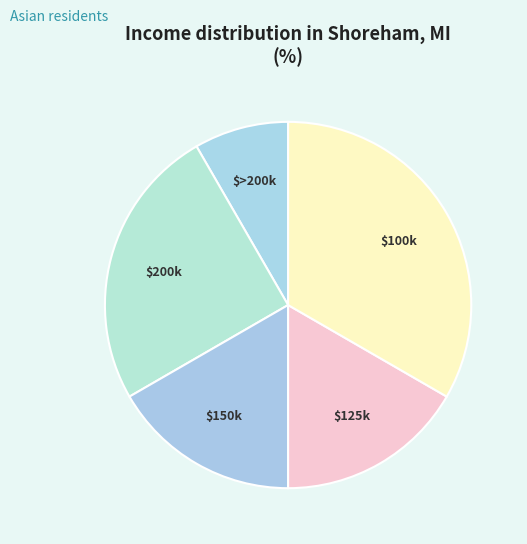

Does $200k account for over 50% of the chart?

No